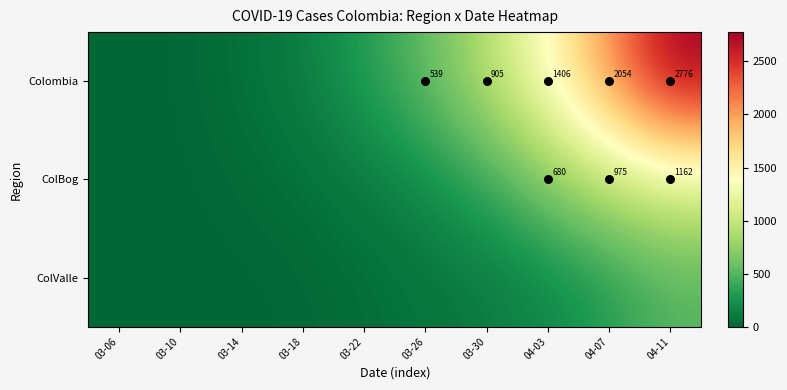

What is the spread (max minus min) of values at 03-06?

1